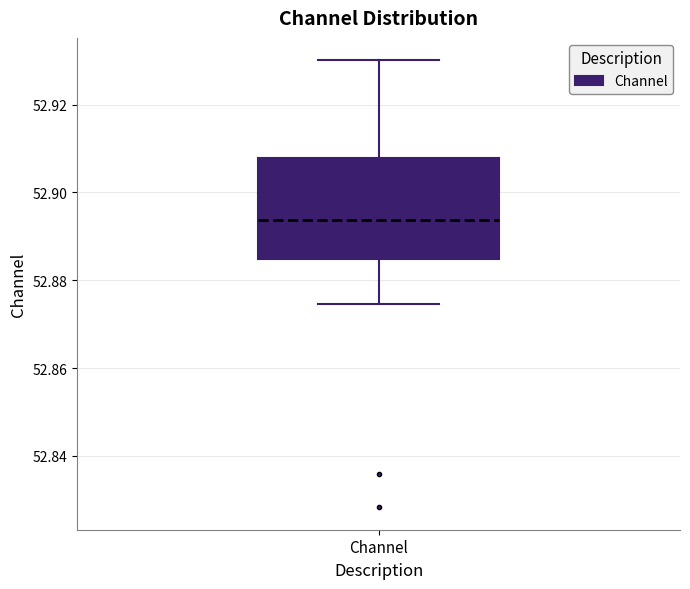

Where does the median line of the box for Channel sit on the y-axis? The values are not printed on the chart, so give them approximately, as read against the axis.

52.894